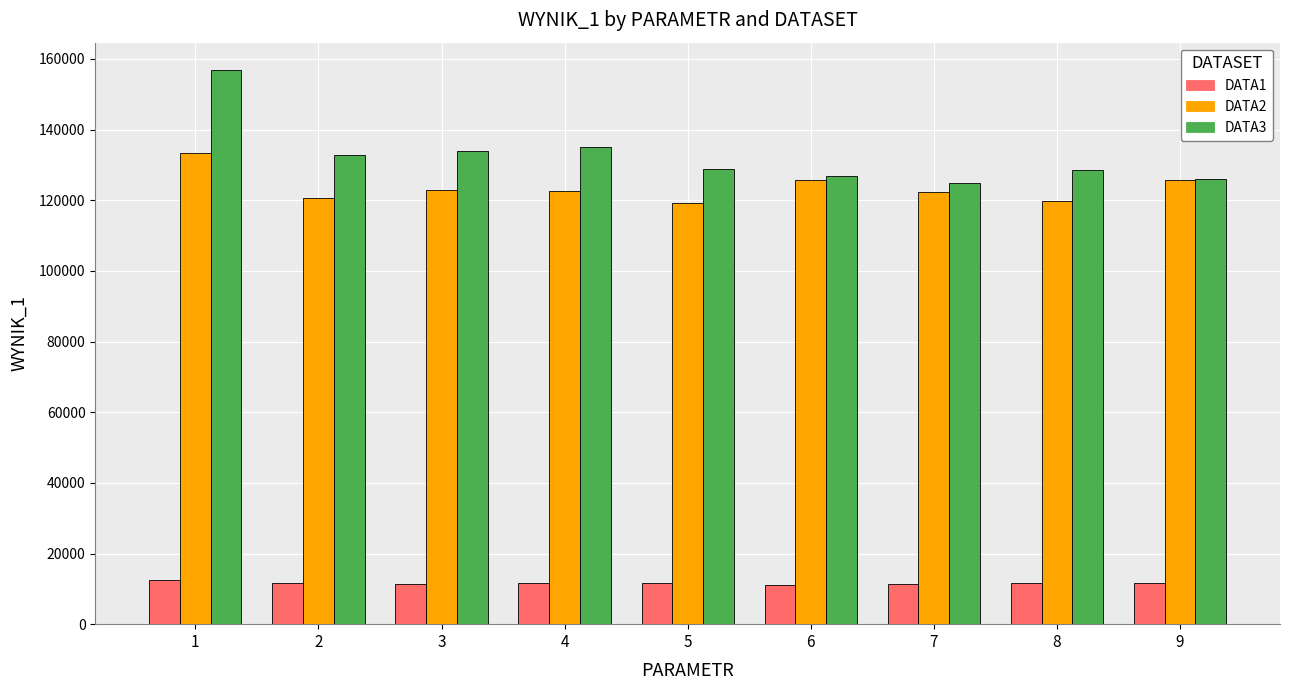

How many distinct data groups are displayed?

3